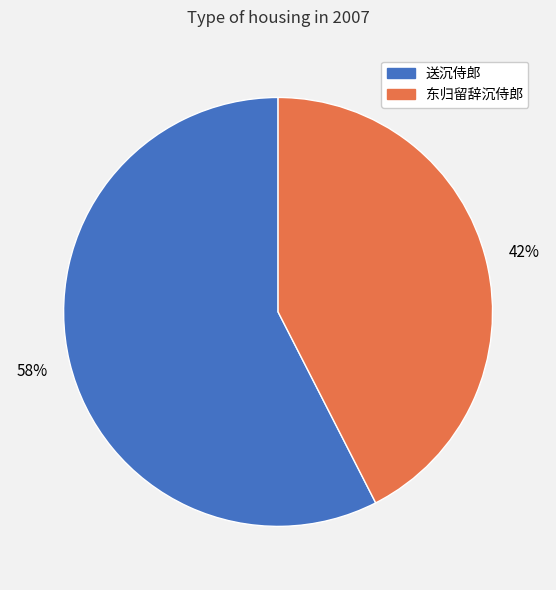

Is there any slice that represents more than half of the pie?

Yes